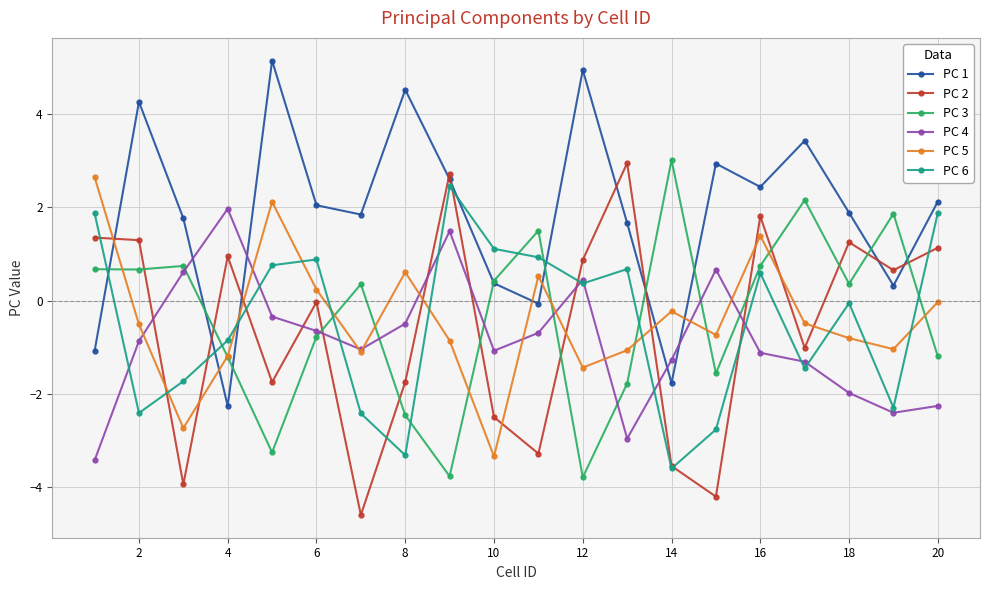

Which series ends up on top after the final intersection of PC 5 and PC 1?

PC 1